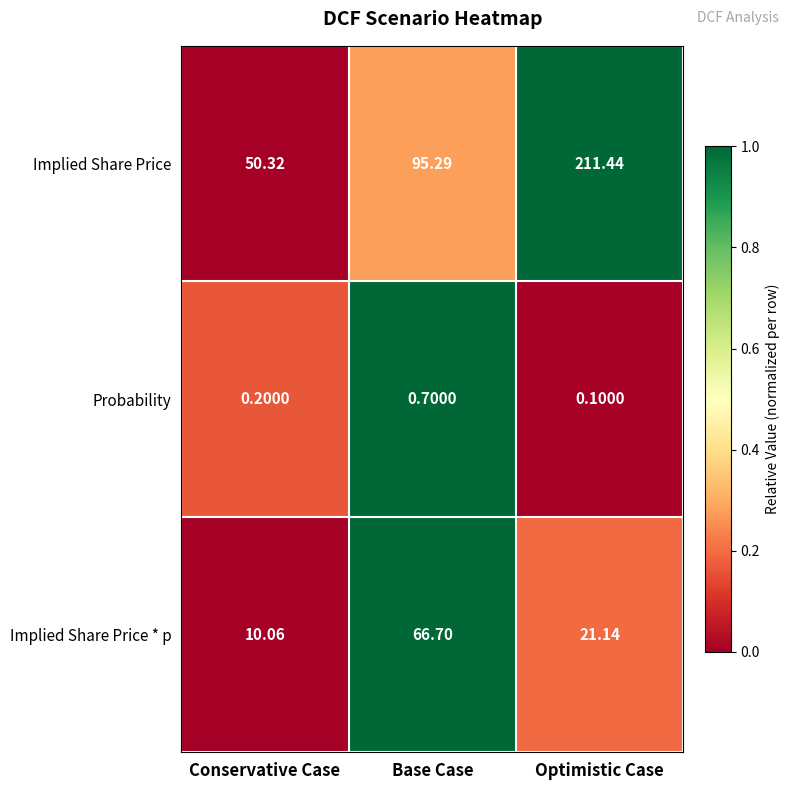

Which series has the largest total across all categories?

Implied Share Price